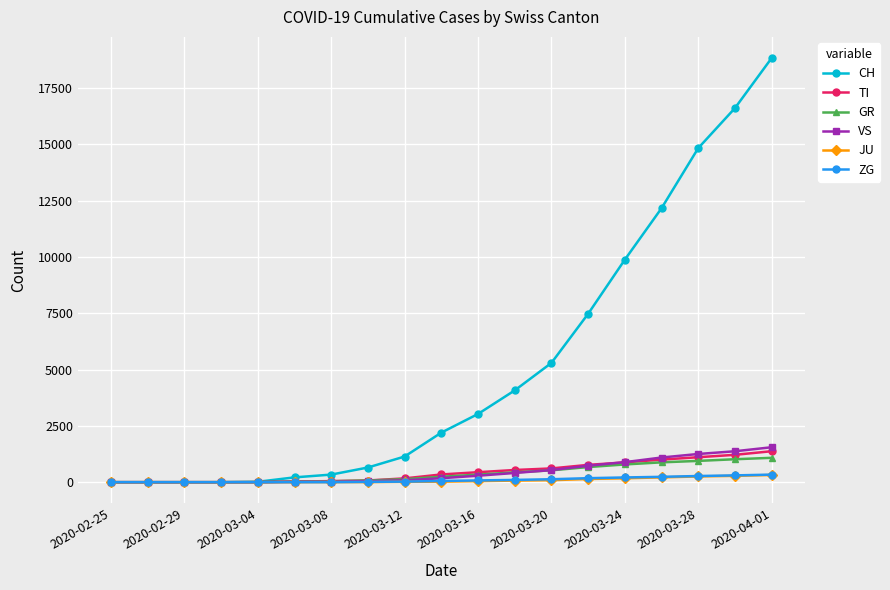

How many lines are shown in the chart?

6